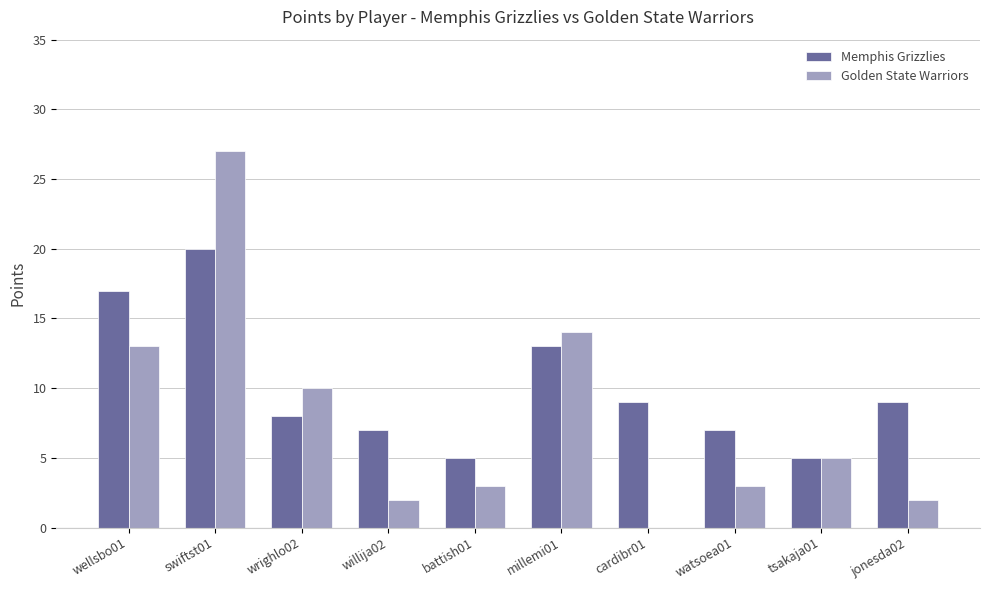

Where is Golden State Warriors nearest to the value 13?

wellsbo01